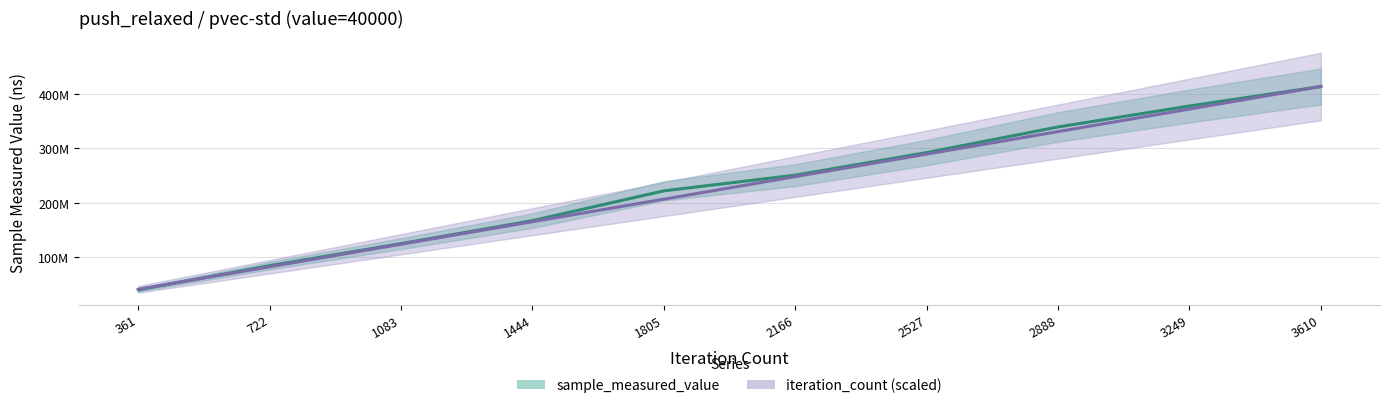

What is the value of the sample_measured_value point at the 2nd from the left?

84751276.0